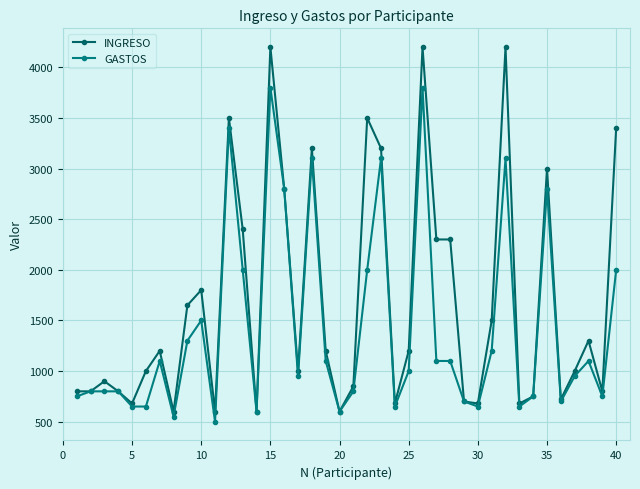

Does the chart display data point markers on the line(s)?

Yes